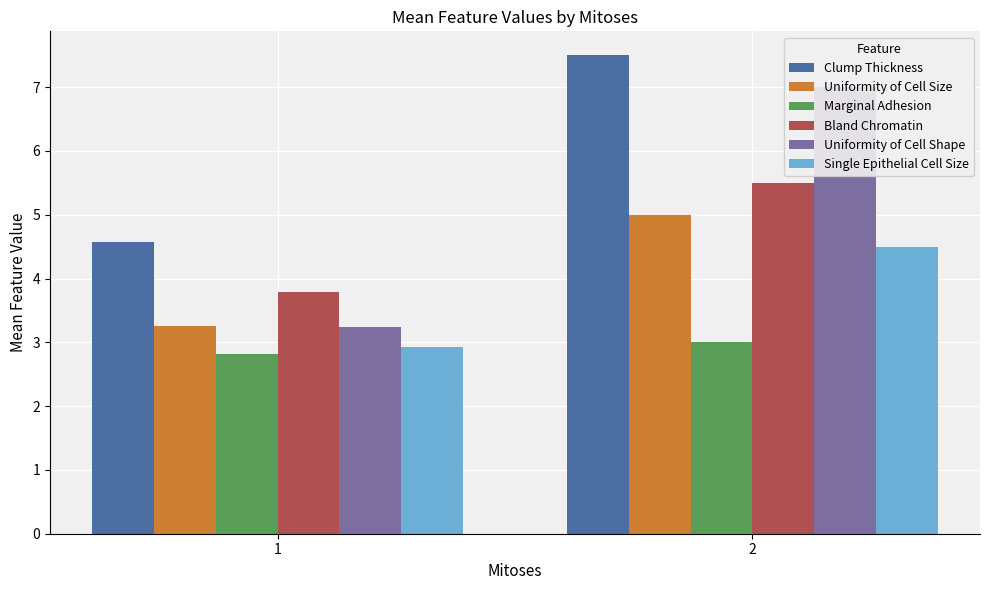

Rank the categories by Clump Thickness value from highest to lowest.

2, 1